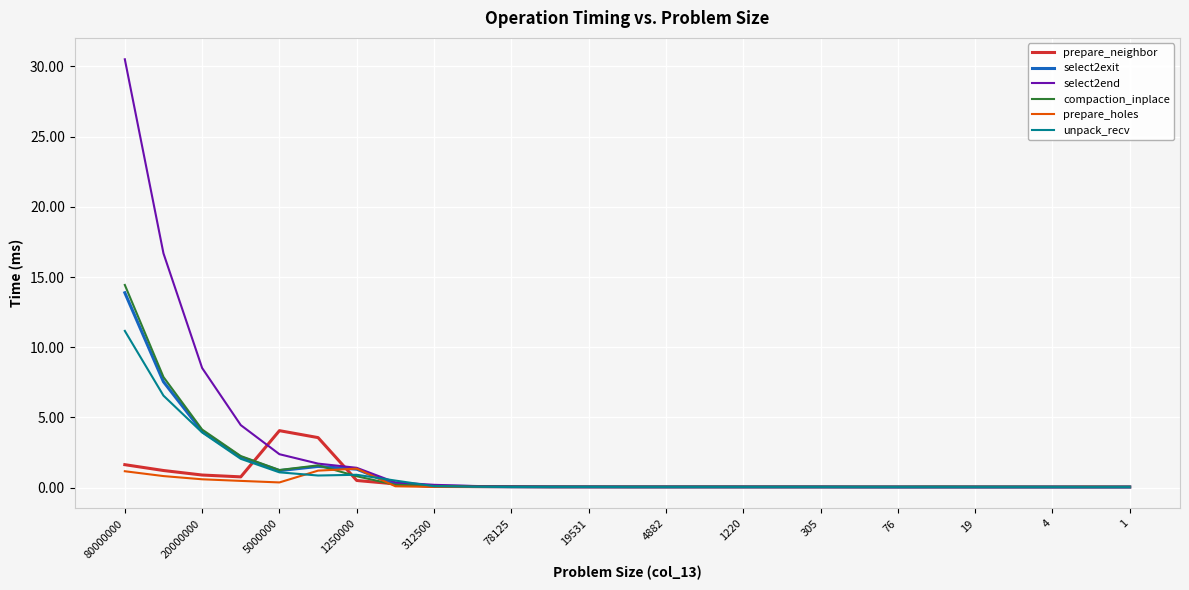

At how many categories does at least one series exceed 6?

3